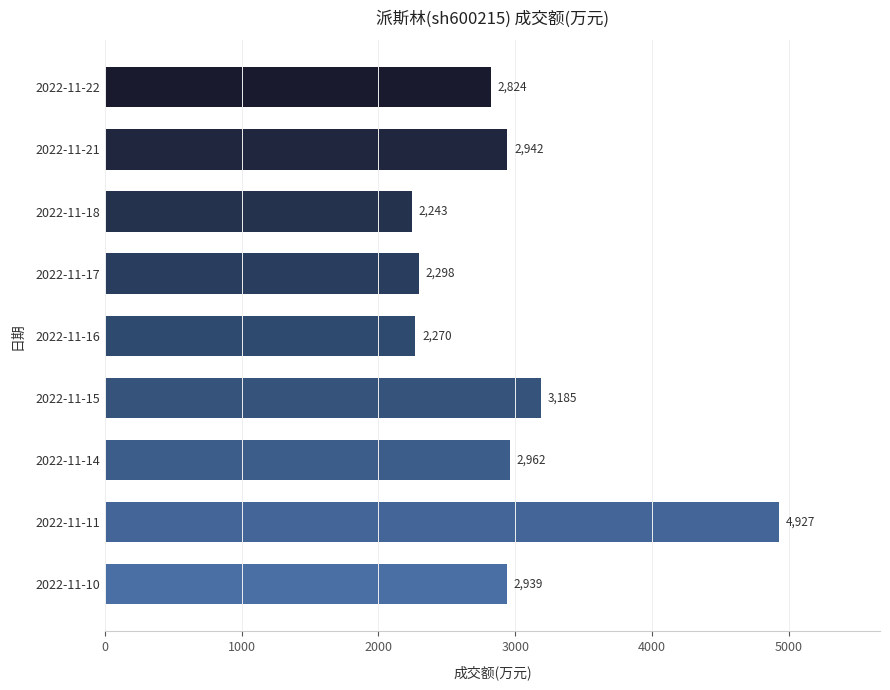

The value at 2022-11-18 is 2243. True or false?

True